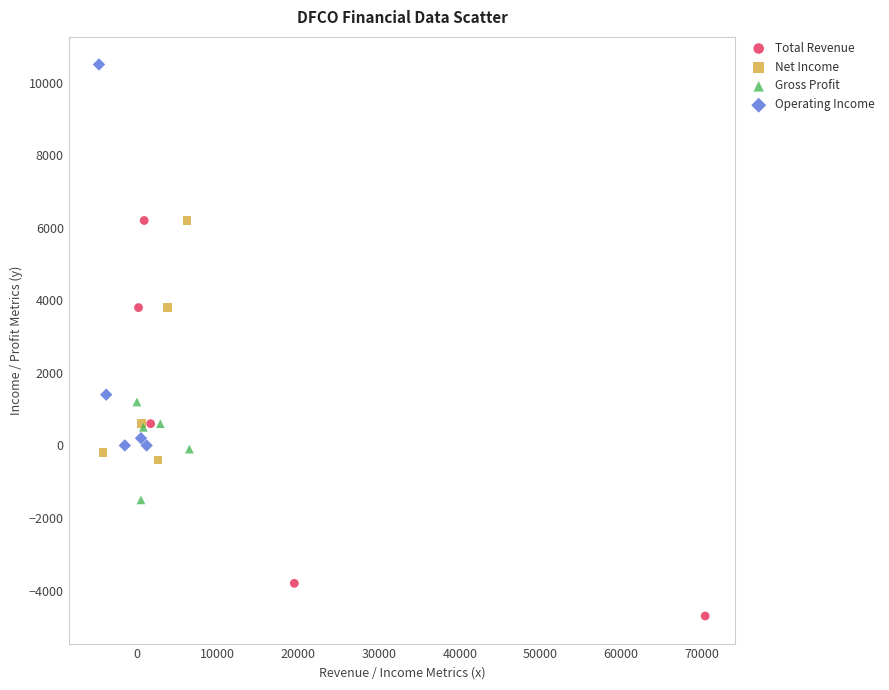

Which series contains the highest Y value?

Operating Income